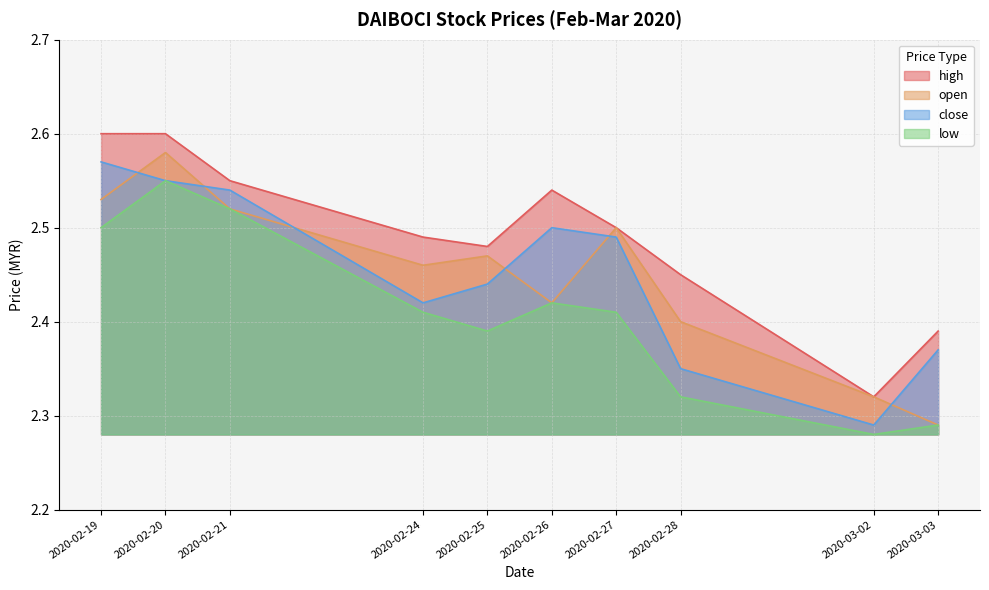

What is the difference between the maximum and second lowest values in the low series?

0.3